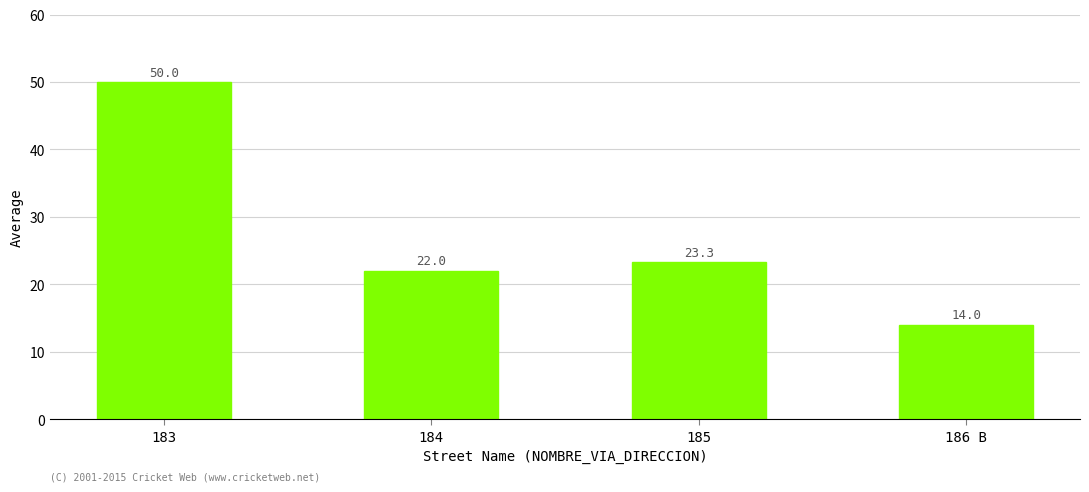

What is the smallest value displayed?

14.0